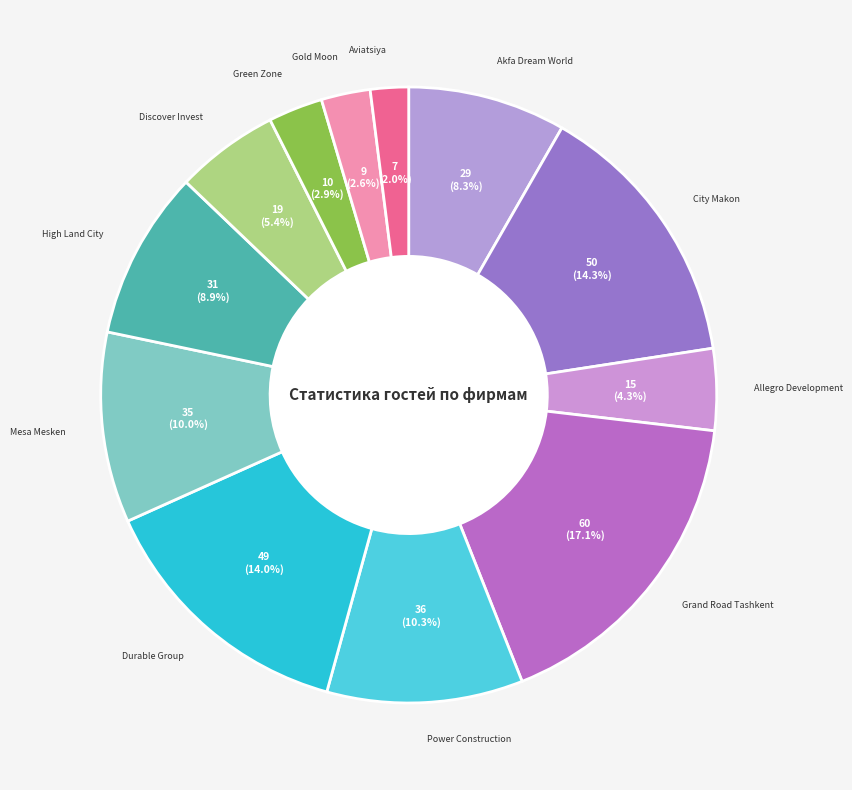

How many slices are in this pie chart?

12